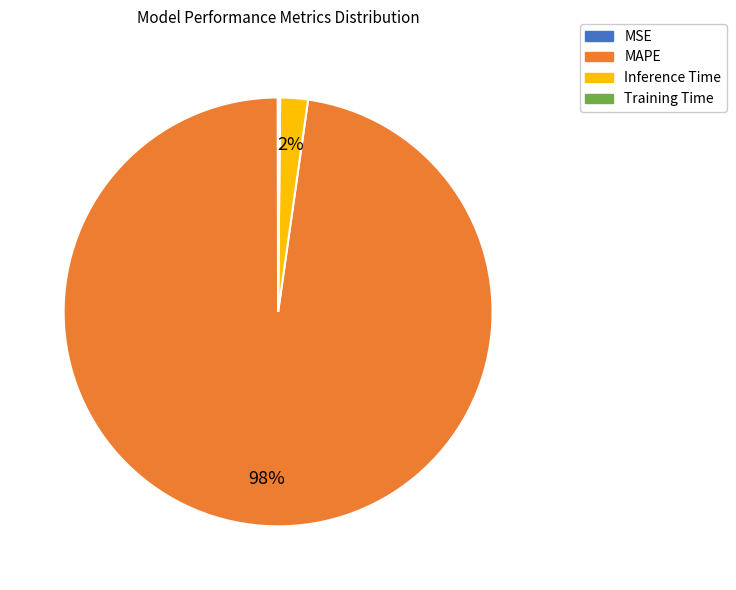

Which slice is the largest?

MAPE